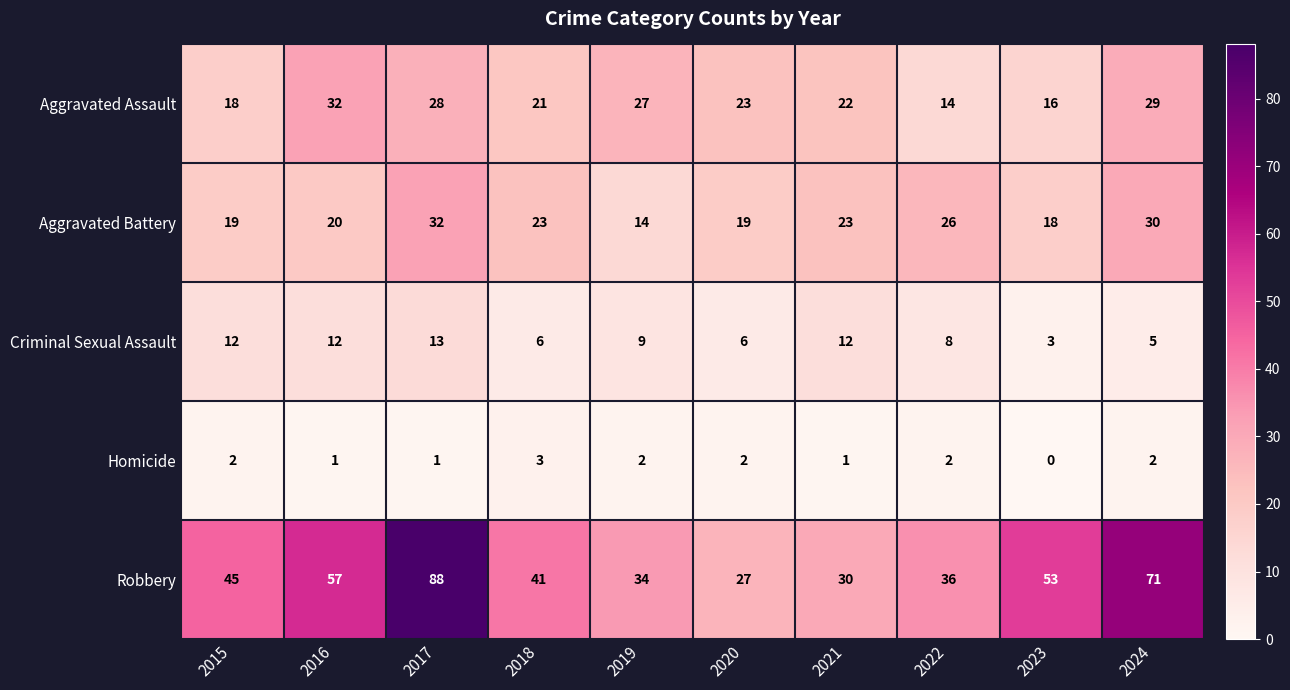

Is it true that Aggravated Assault equals 44 at 2019?

False